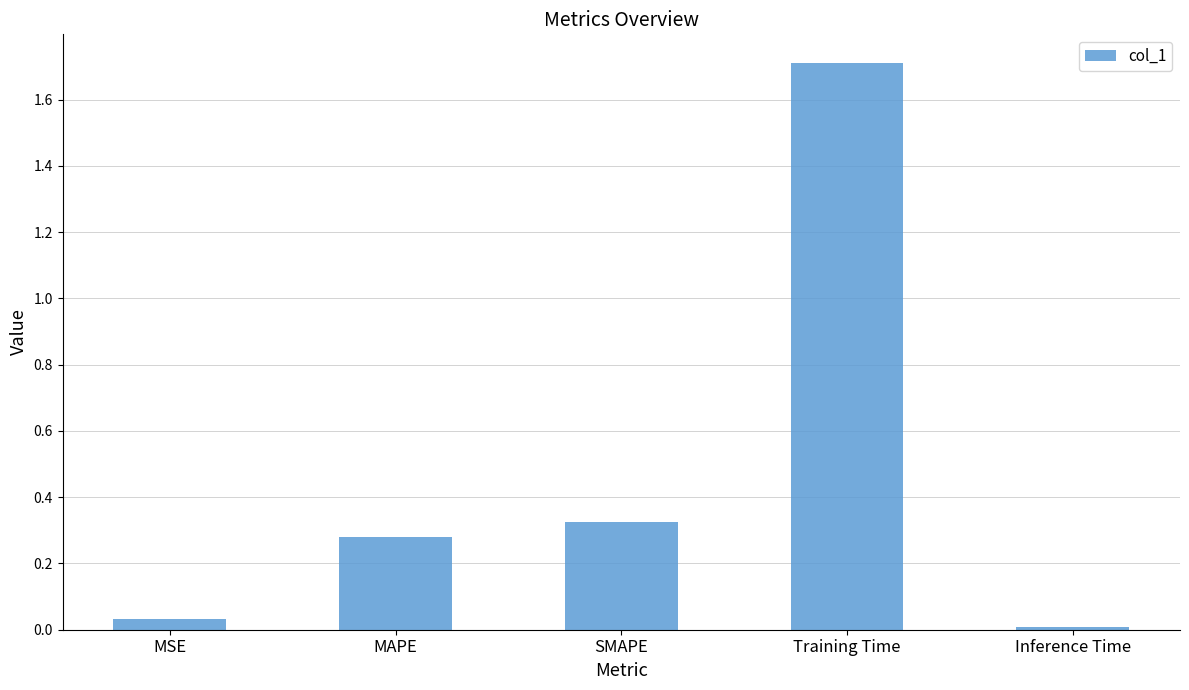

What is the label of the 2nd bar from the left?

MAPE